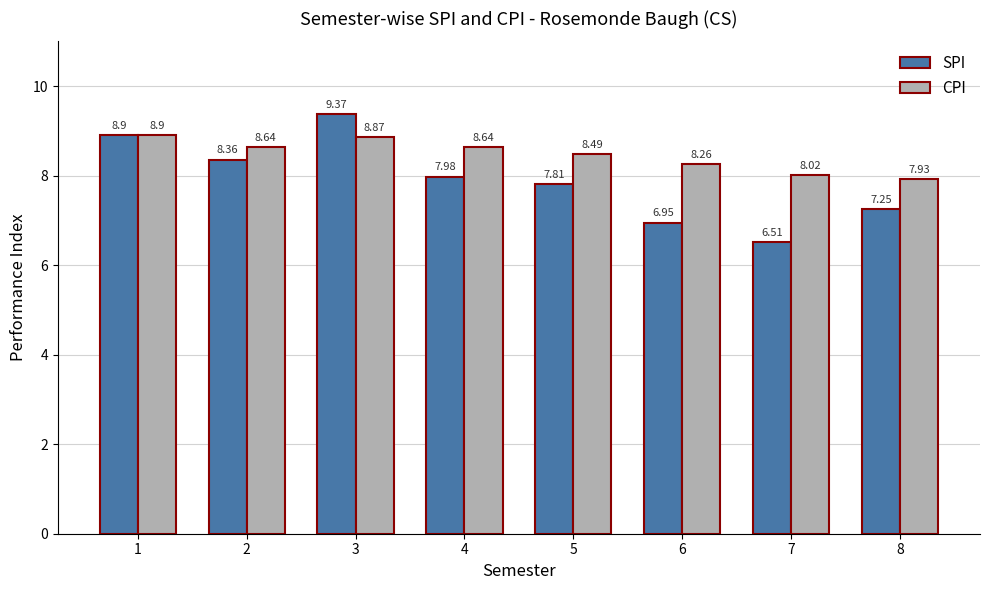

What is the minimum value shown in the chart?

6.5